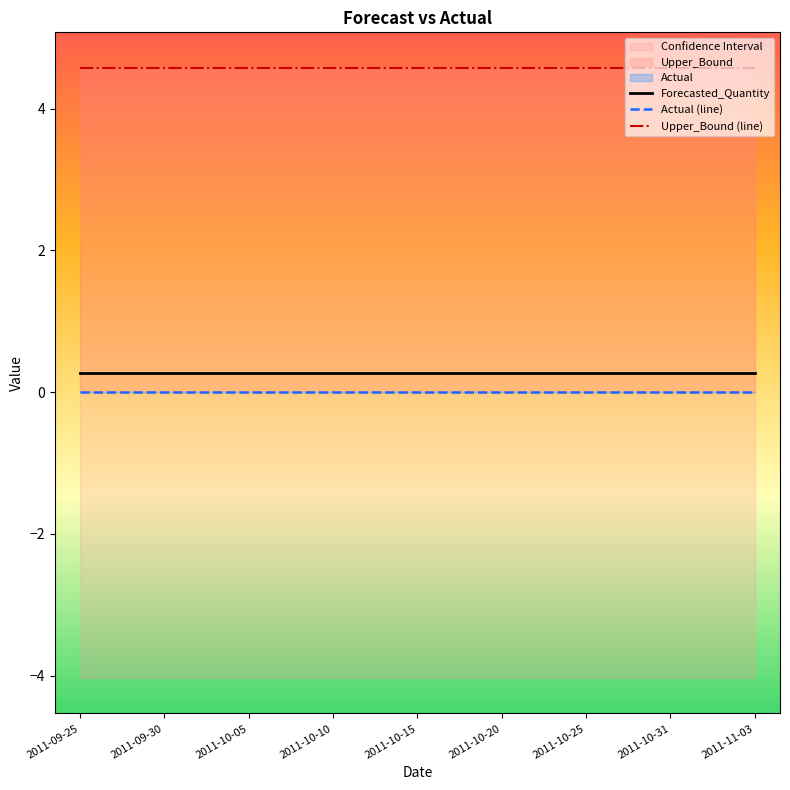

True or false: Actual (line) and Upper_Bound (line) intersect in this chart.

False